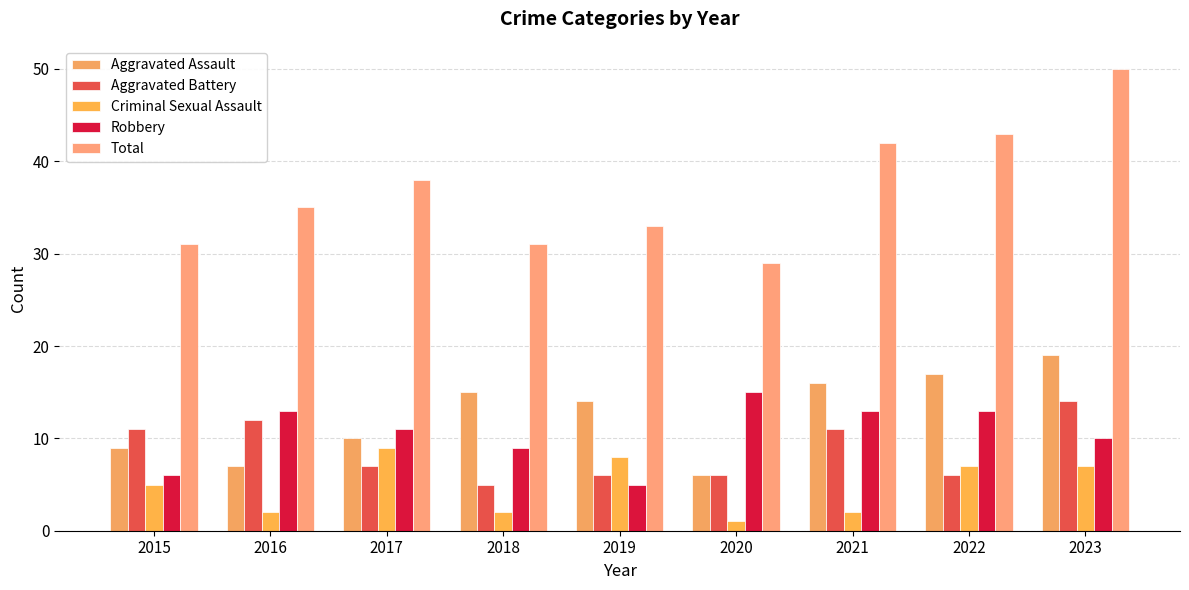

Reading right to left, transcribe all the data shown in this chart.

Aggravated Assault: 2023=19	2022=17	2021=16	2020=6	2019=14	2018=15	2017=10	2016=7	2015=9
Aggravated Battery: 2023=14	2022=6	2021=11	2020=6	2019=6	2018=5	2017=7	2016=12	2015=11
Criminal Sexual Assault: 2023=7	2022=7	2021=2	2020=1	2019=8	2018=2	2017=9	2016=2	2015=5
Robbery: 2023=10	2022=13	2021=13	2020=15	2019=5	2018=9	2017=11	2016=13	2015=6
Total: 2023=50	2022=43	2021=42	2020=29	2019=33	2018=31	2017=38	2016=35	2015=31